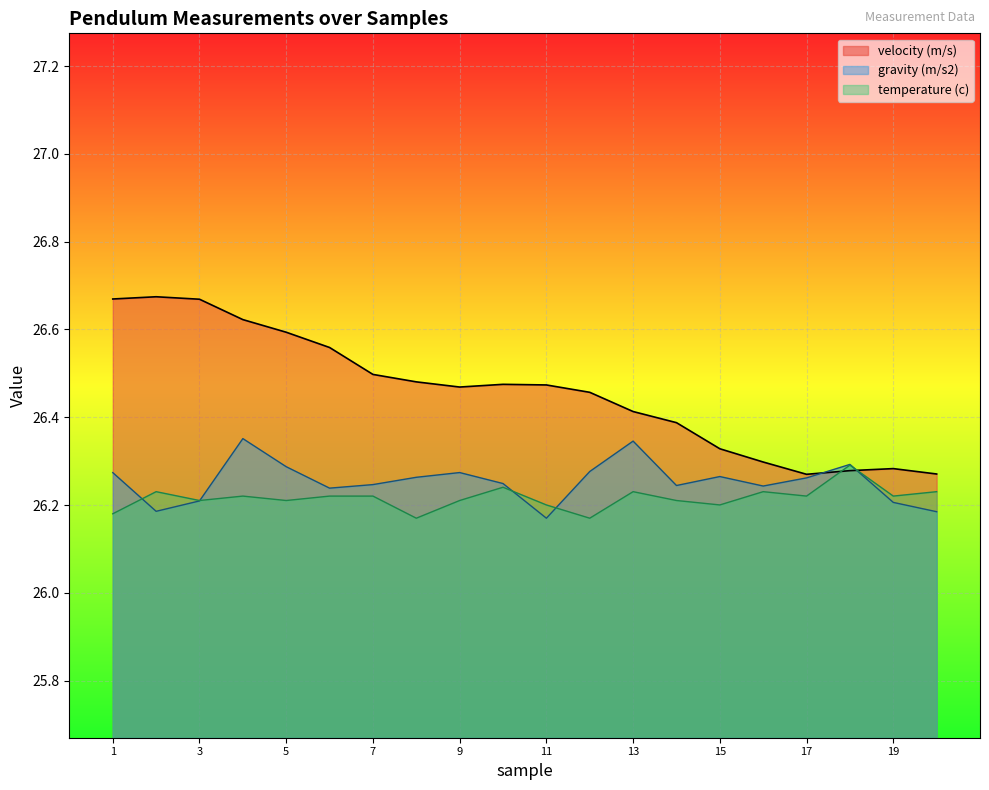

Reading left to right, extract all data points from this chart.

velocity (m/s): 1=26.7	2=26.7	3=26.7	4=26.6	5=26.6	6=26.6	7=26.5	8=26.5	9=26.5	10=26.5	11=26.5	12=26.5	13=26.4	14=26.4	15=26.3	16=26.3	17=26.3	18=26.3	19=26.3	20=26.3
gravity (m/s2): 1=26.3	2=26.2	3=26.2	4=26.4	5=26.3	6=26.2	7=26.2	8=26.3	9=26.3	10=26.2	11=26.2	12=26.3	13=26.3	14=26.2	15=26.3	16=26.2	17=26.3	18=26.3	19=26.2	20=26.2
temperature (c): 1=26.2	2=26.2	3=26.2	4=26.2	5=26.2	6=26.2	7=26.2	8=26.2	9=26.2	10=26.2	11=26.2	12=26.2	13=26.2	14=26.2	15=26.2	16=26.2	17=26.2	18=26.3	19=26.2	20=26.2